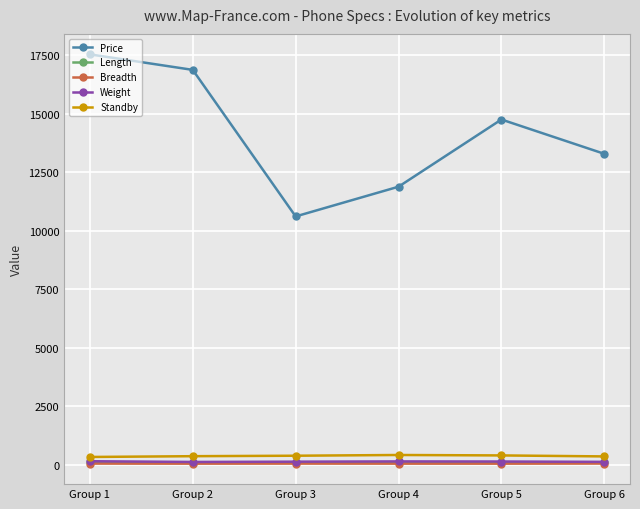

Is this an area chart (filled region under the line)?

No